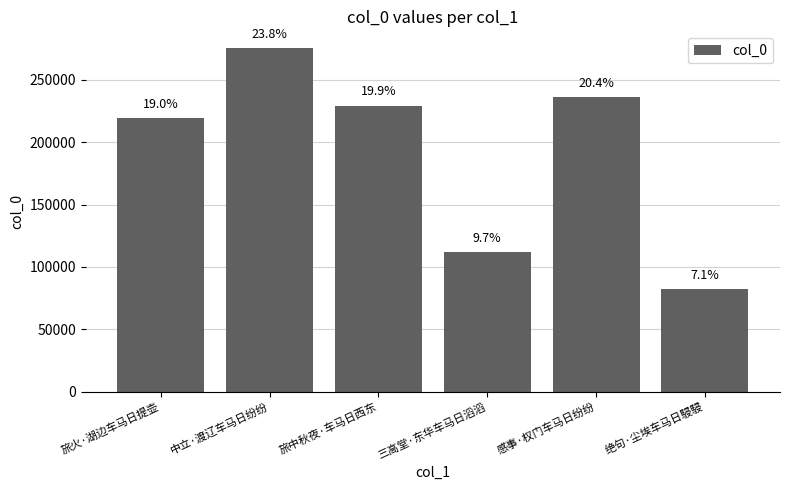

At which label is the value closest to 178726?

旅火·湖边车马日提壶